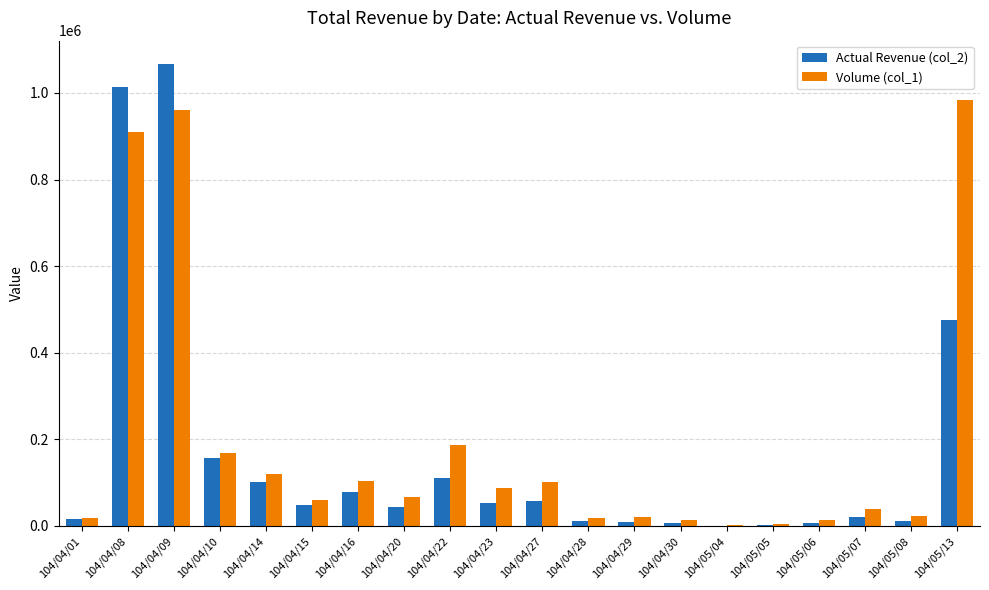

At which label does Volume (col_1) reach its peak?

104/05/13